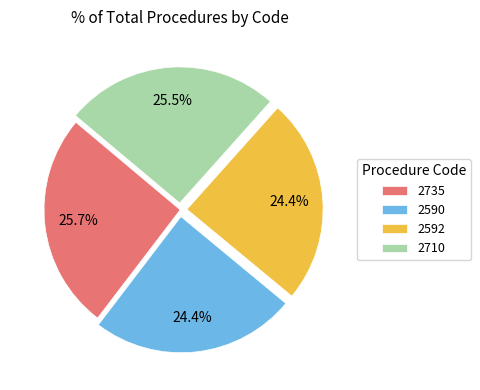

Is it true that 2592 is 24% of the pie?

True